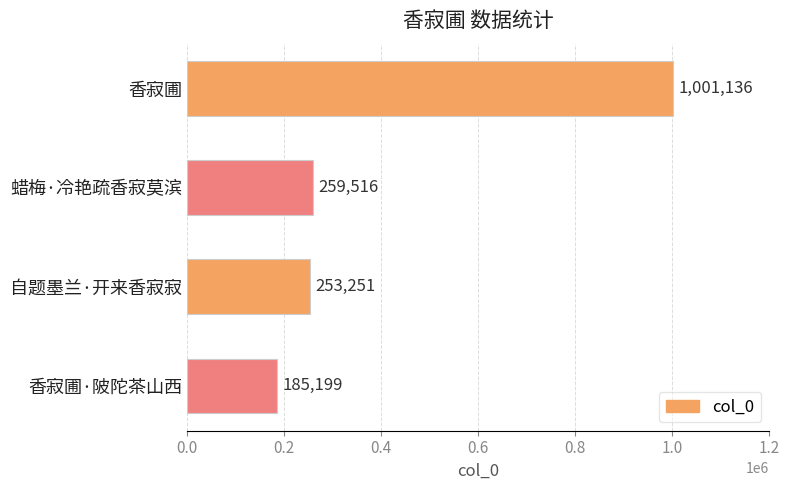

True or false: the data shows 1001136 at 香寂圃.

True